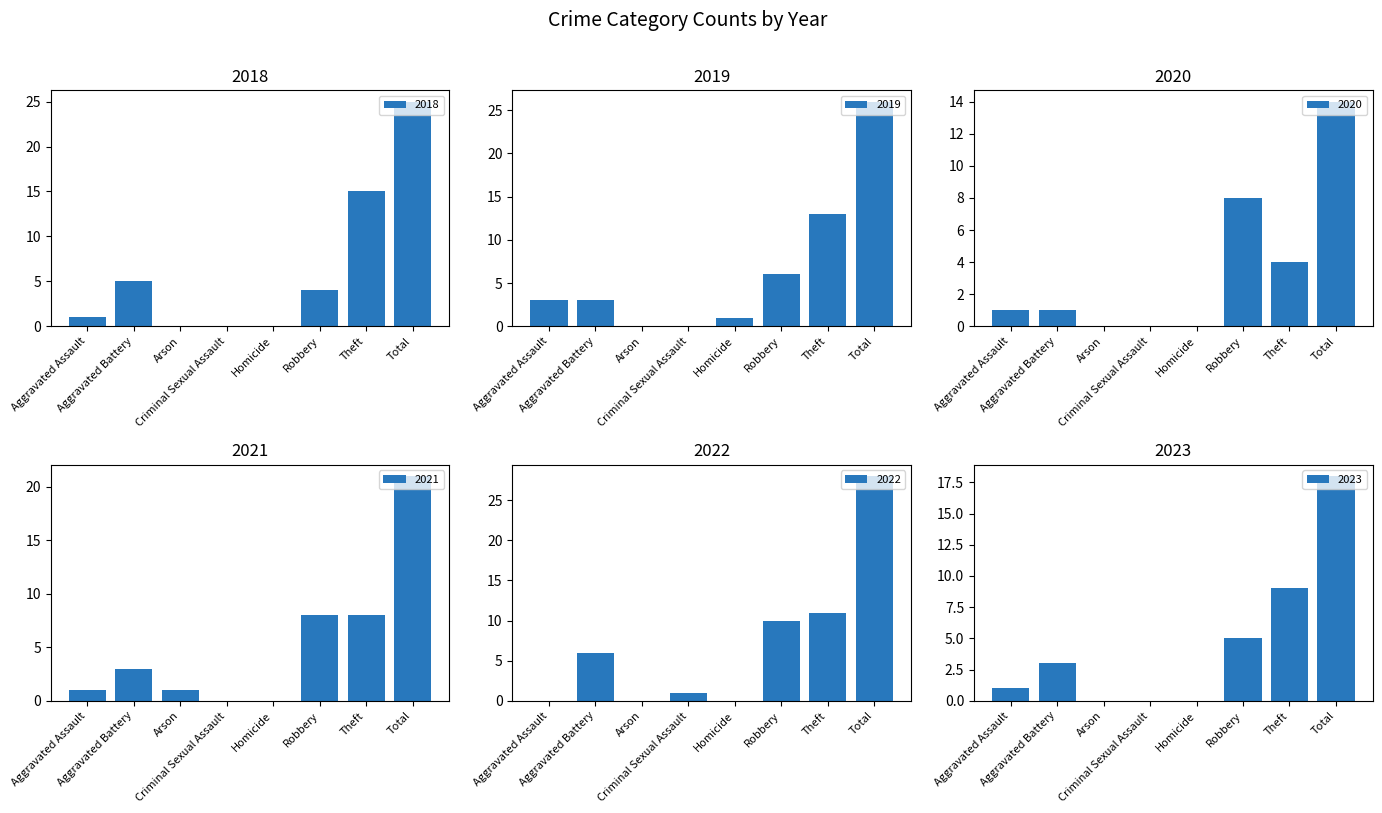

Rank the series at Homicide from highest to lowest value.

2019, 2021, 2018, 2022, 2023, 2020